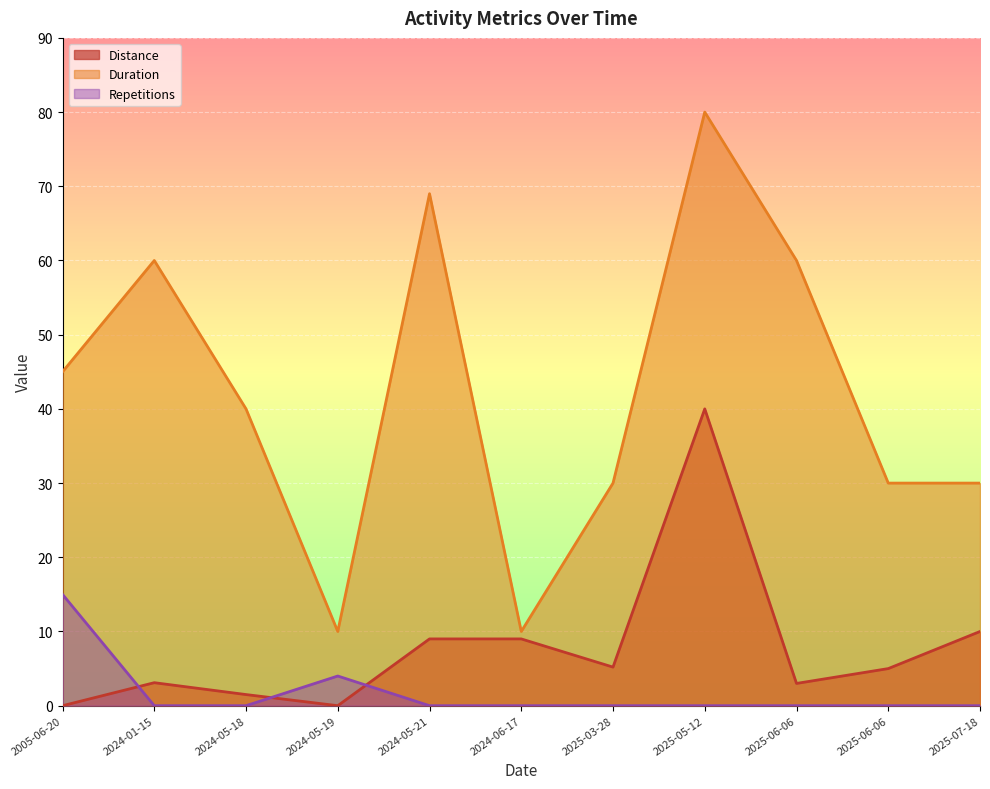

Which has a higher value, 2025-06-06 or 2025-05-12?

2025-05-12